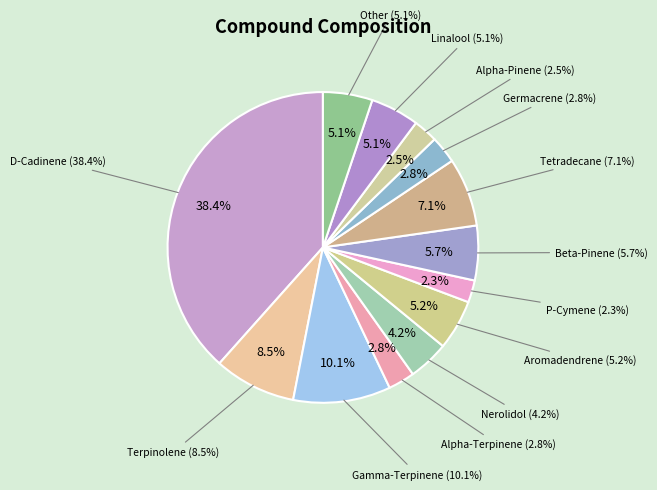

Is Alpha-Pinene the majority of the pie?

No